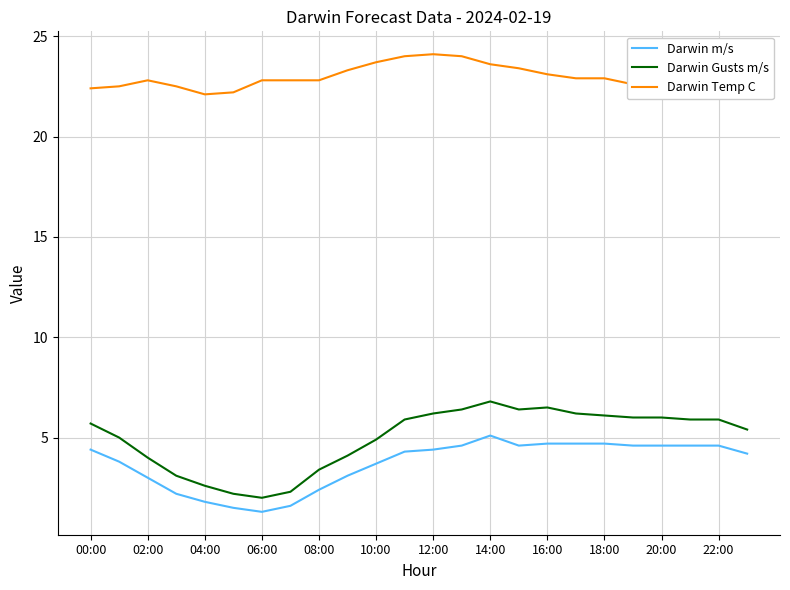

True or false: Darwin Temp C and Darwin Gusts m/s intersect in this chart.

False